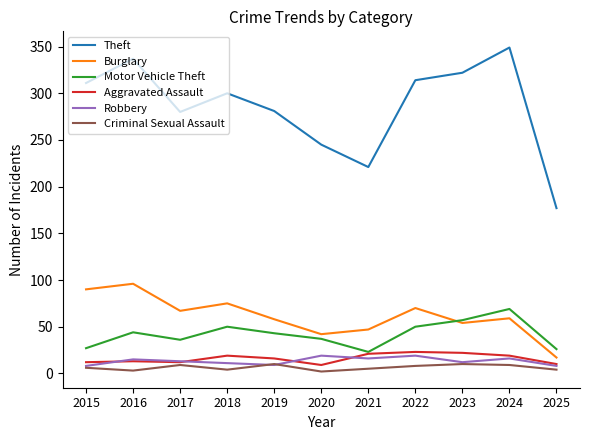

In Criminal Sexual Assault, how many points are higher than both neighbors (excluding endpoints)?

3